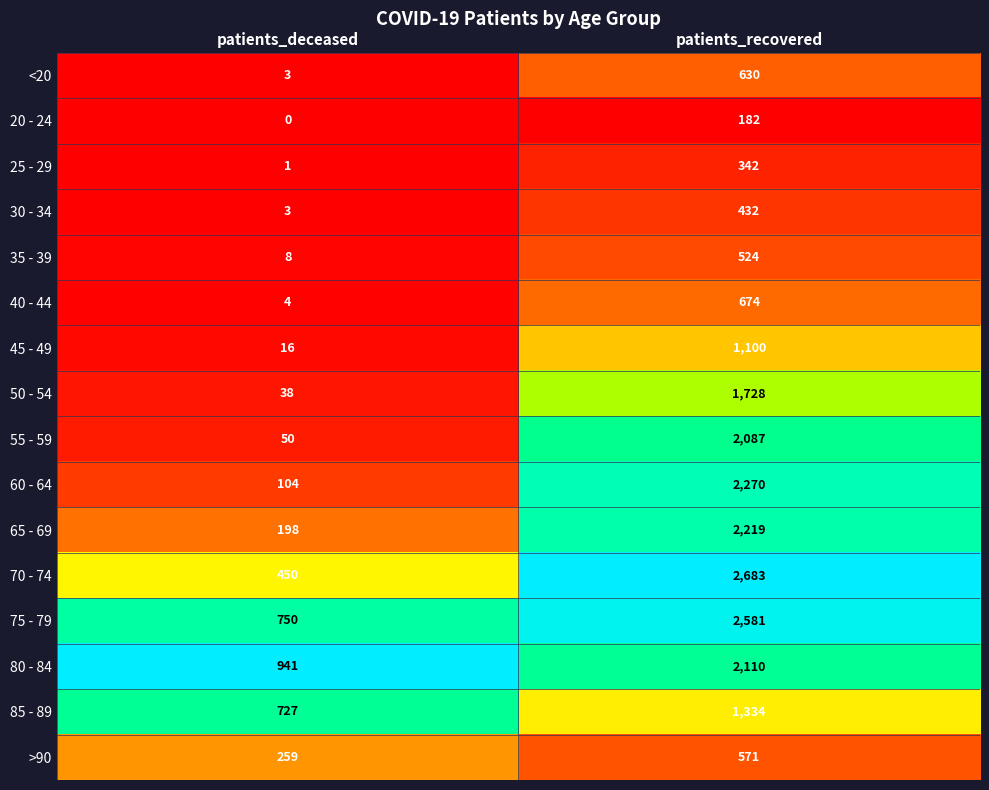

Where is <20 nearest to the value 316?

patients_deceased